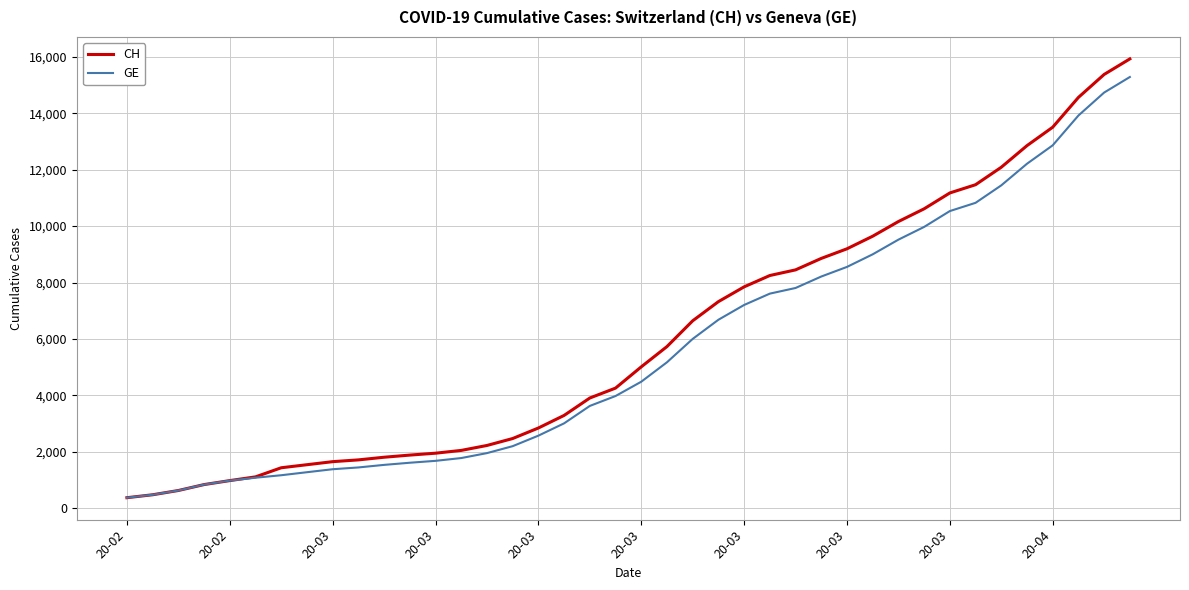

What is the minimum value shown in the chart?

375